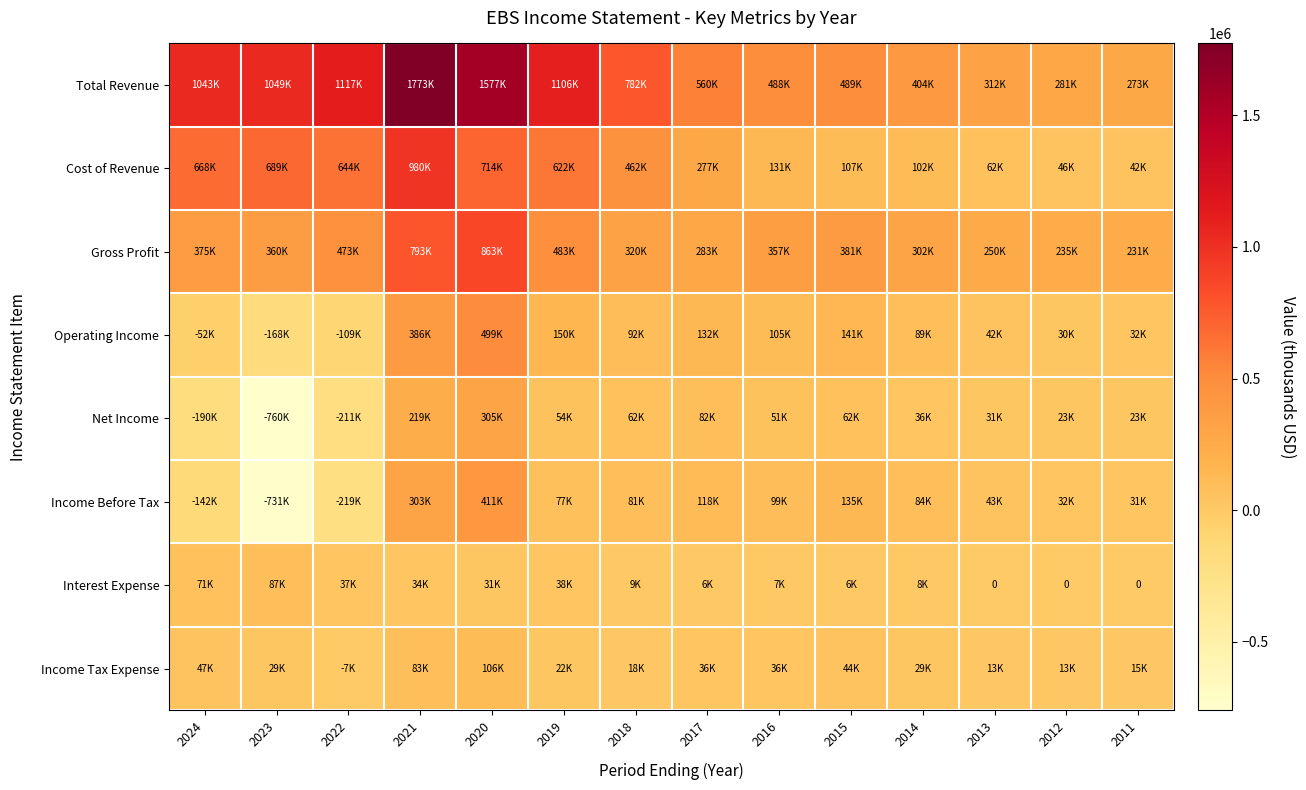

At how many categories does at least one series exceed -252633?

14